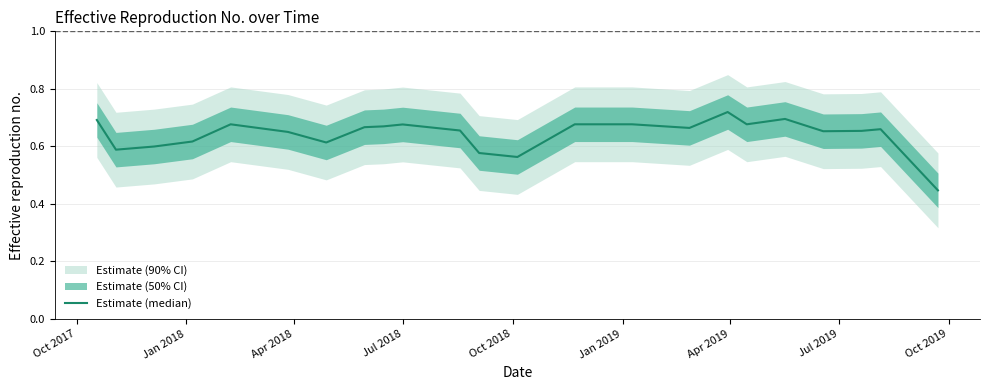

What position from the right is Jul 2018?

15